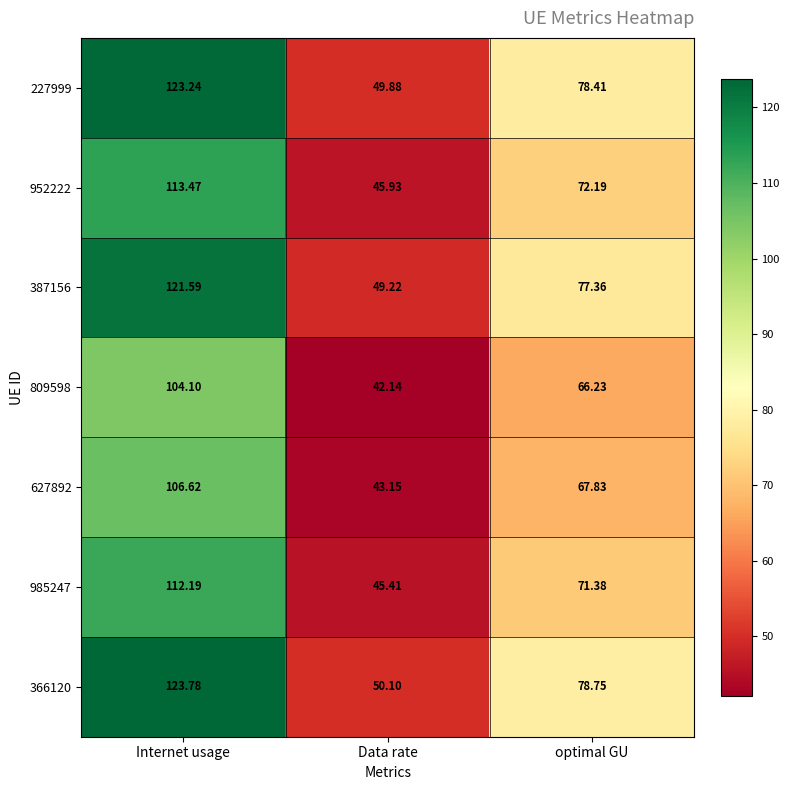

Which series has the widest spread of values?

366120